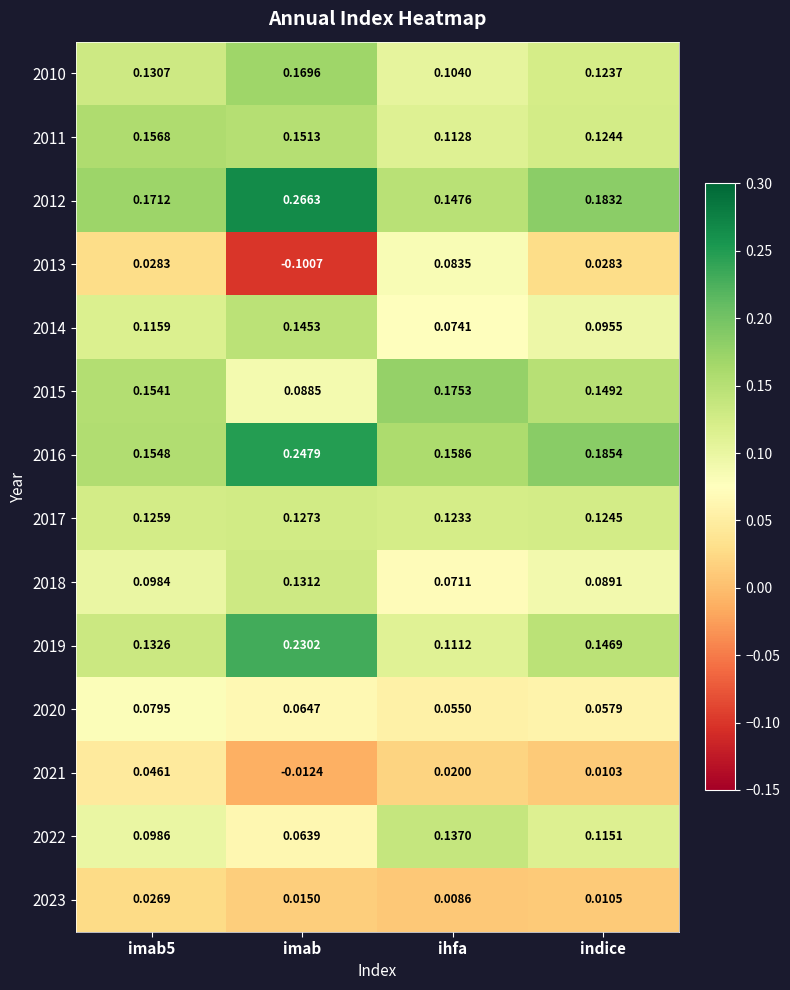

Where is 2019 nearest to the value 0?

ihfa